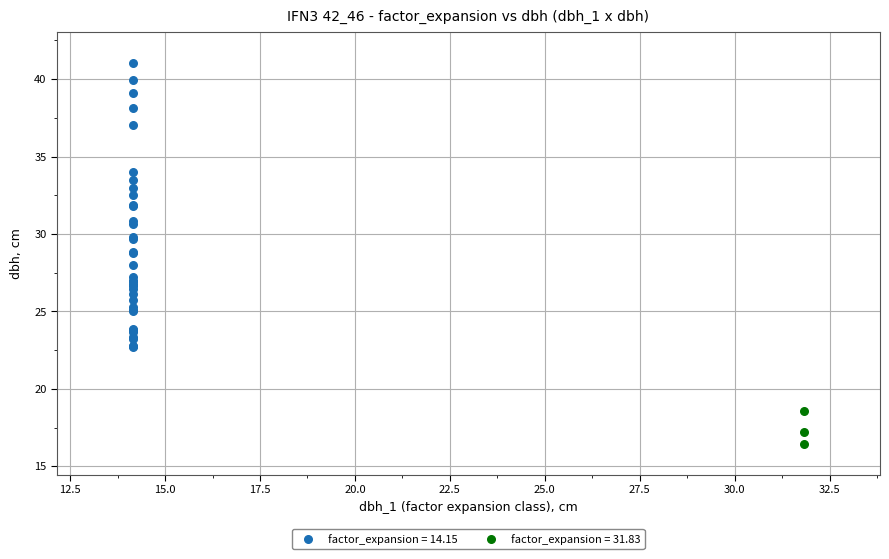

Which series reaches the minimum Y coordinate?

factor_expansion = 31.83